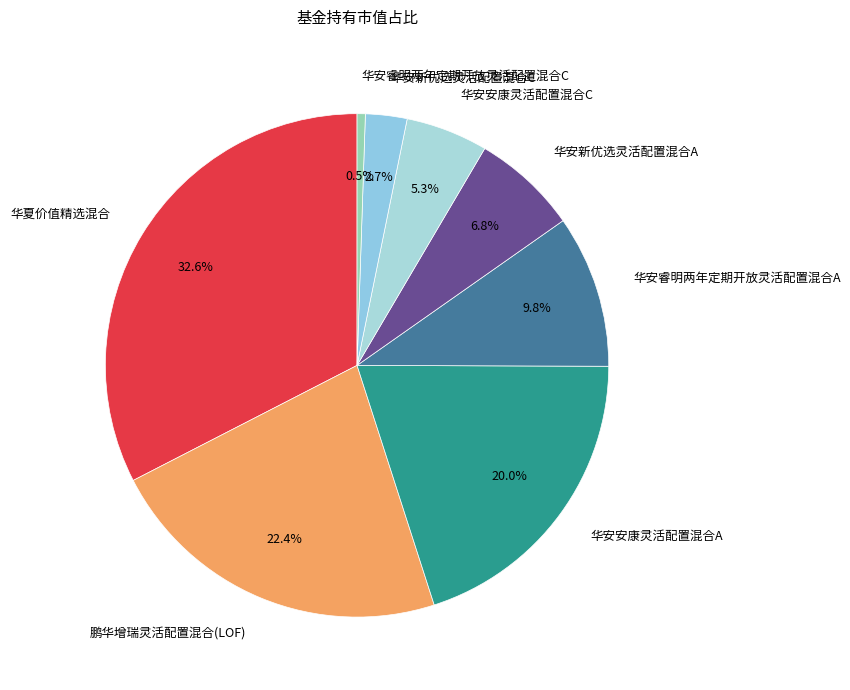

Is it true that 华安安康灵活配置混合C is 5% of the pie?

True